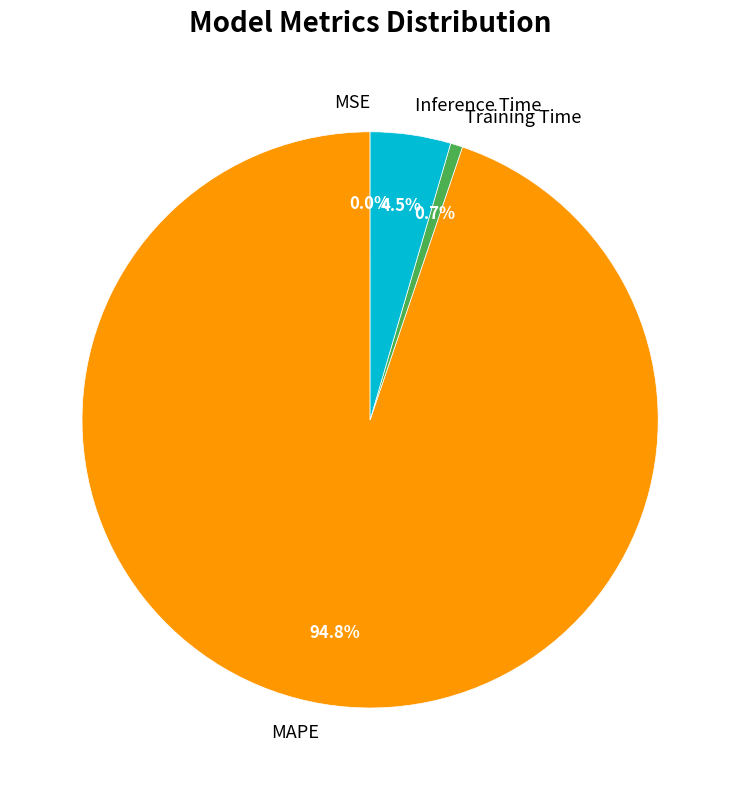

Do Inference Time and MAPE together represent more than half of the pie?

Yes